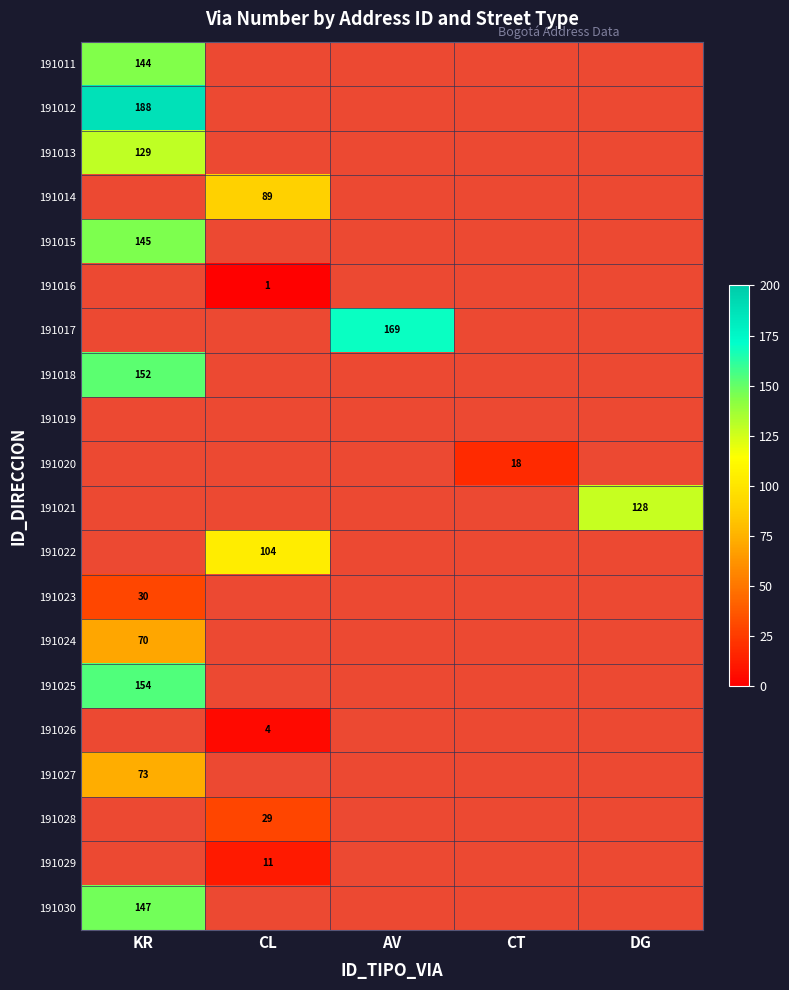

The value of 191029 at KR is 0.3. True or false?

False